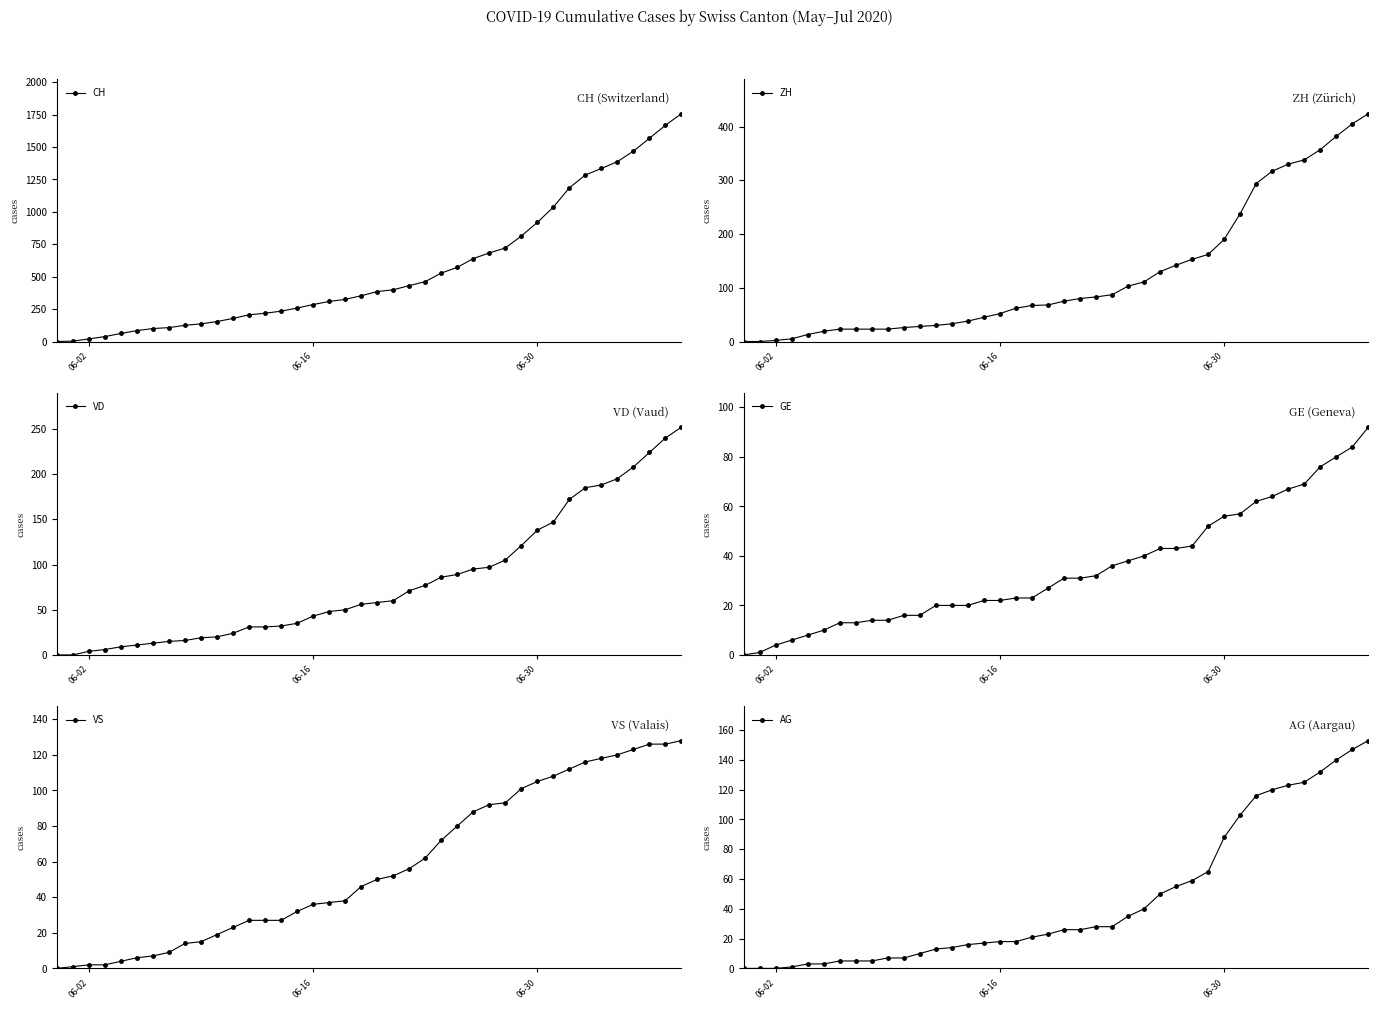

How many lines are shown in the chart?

6